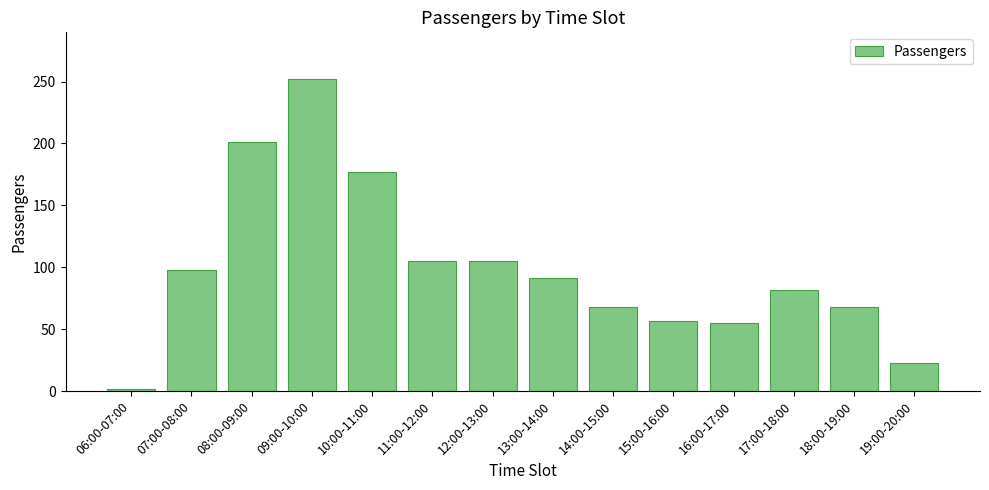

What is the average value?

99